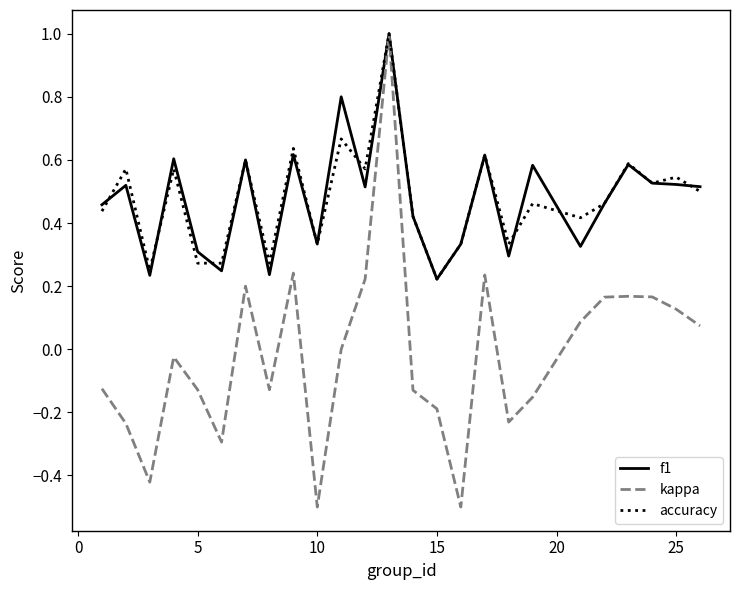

What is the minimum value shown in the chart?

-0.5